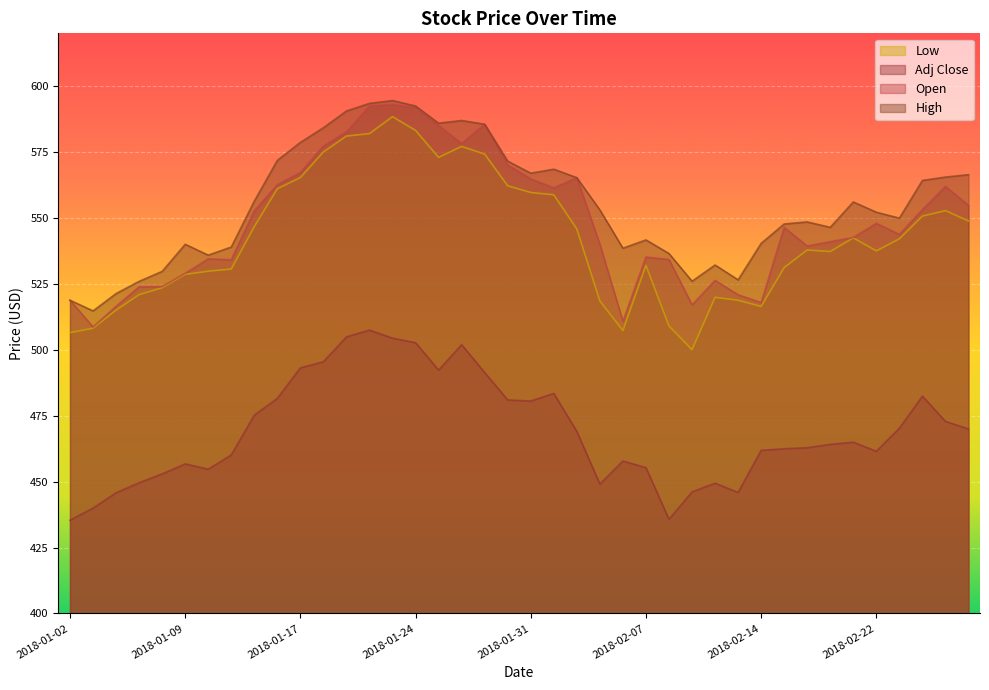

At 2018-02-21, list the series in order from smallest to largest.

Adj Close, Low, Open, High